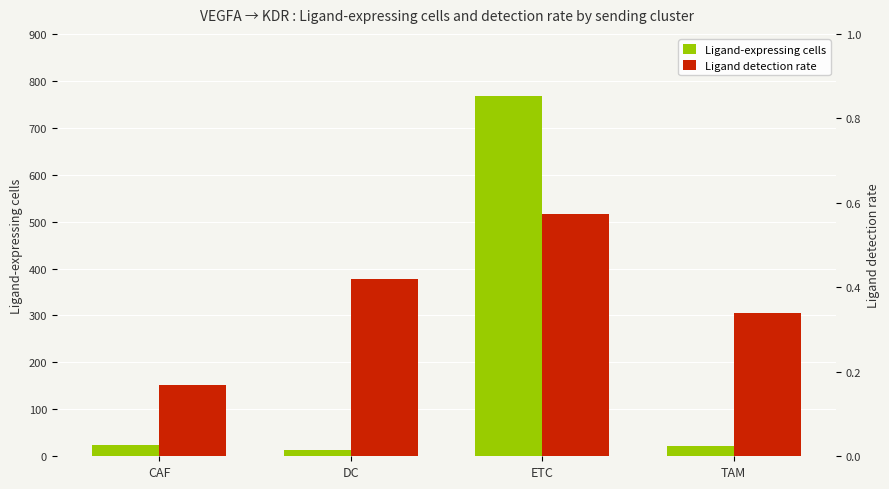

Which series has the largest range (max minus min)?

Ligand-expressing cells